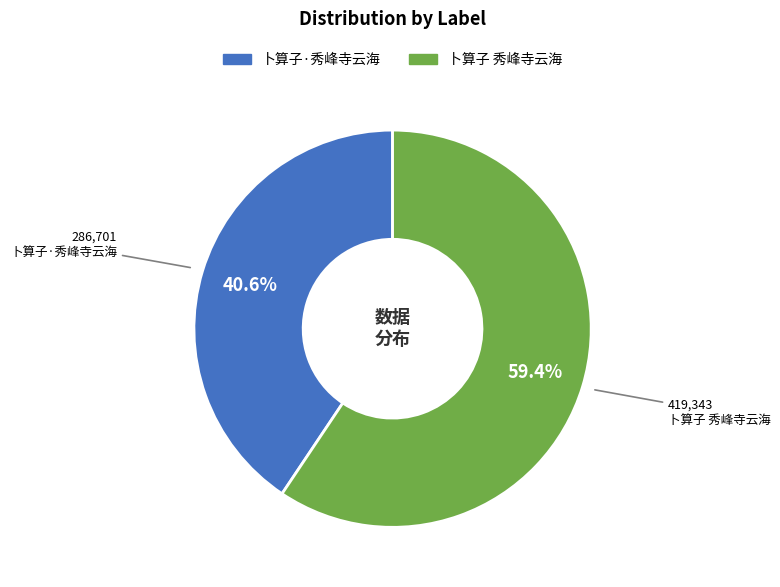

Which category accounts for the majority?

卜算子 秀峰寺云海